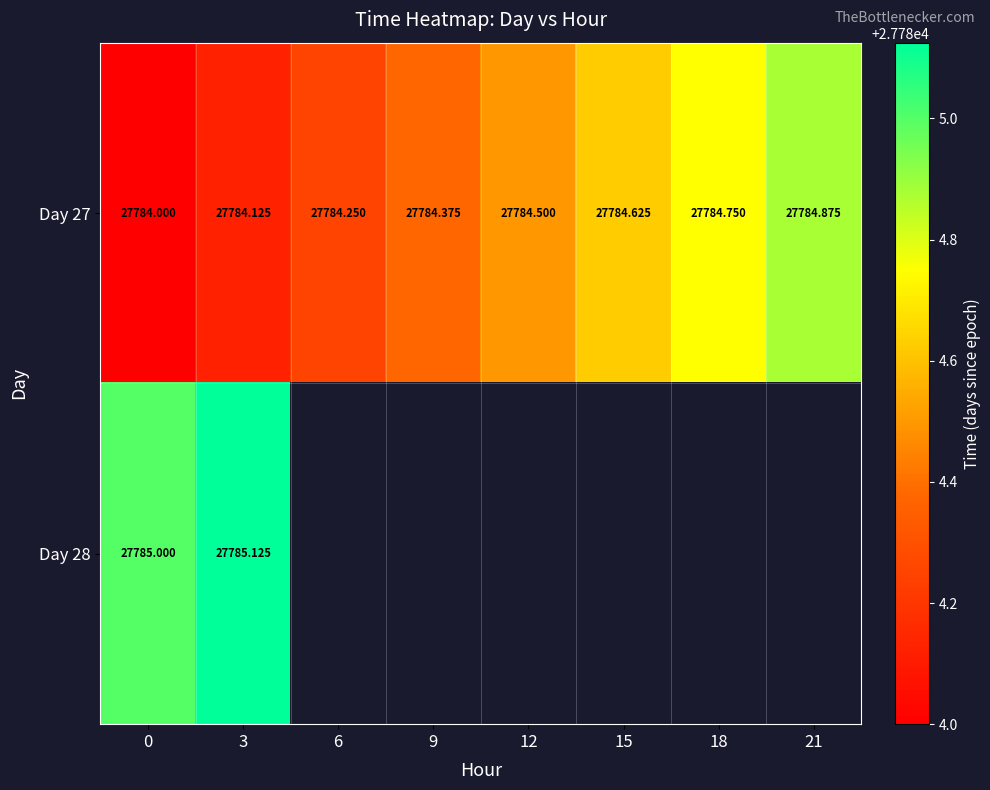

Which series has the widest spread of values?

Day 27